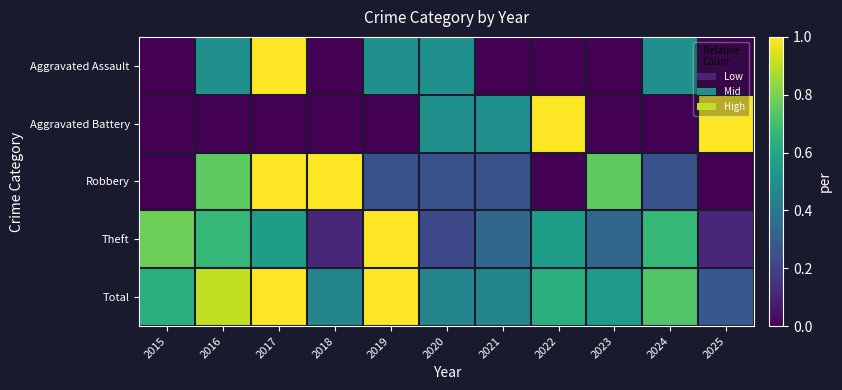

Reading left to right, list all the values displayed in this chart.

Aggravated Assault: 2015=0.0	2016=0.5	2017=1.0	2018=0.0	2019=0.5	2020=0.5	2021=0.0	2022=0.0	2023=0.0	2024=0.5	2025=0.0
Aggravated Battery: 2015=0.0	2016=0.0	2017=0.0	2018=0.0	2019=0.0	2020=0.5	2021=0.5	2022=1.0	2023=0.0	2024=0.0	2025=1.0
Robbery: 2015=0.0	2016=0.8	2017=1.0	2018=1.0	2019=0.2	2020=0.2	2021=0.2	2022=0.0	2023=0.8	2024=0.2	2025=0.0
Theft: 2015=0.8	2016=0.7	2017=0.6	2018=0.1	2019=1.0	2020=0.2	2021=0.3	2022=0.6	2023=0.3	2024=0.7	2025=0.1
Total: 2015=0.6	2016=0.9	2017=1.0	2018=0.5	2019=1.0	2020=0.5	2021=0.5	2022=0.6	2023=0.5	2024=0.7	2025=0.3